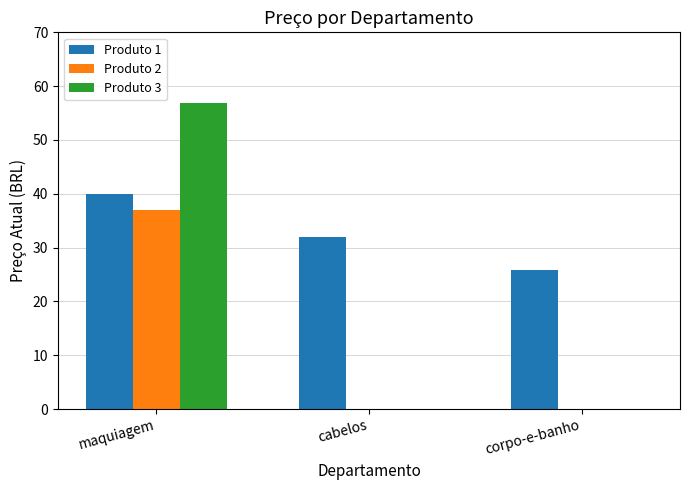

The Produto 1 series shows 39.1 at corpo-e-banho. True or false?

False